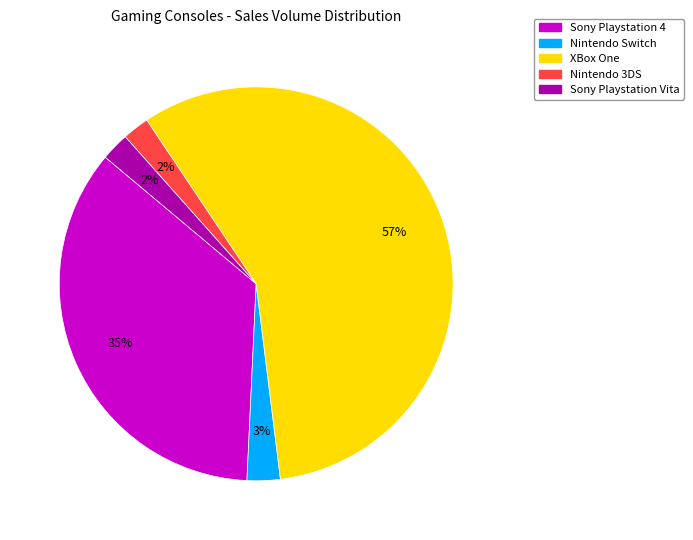

Is it true that Sony Playstation 4 is 35% of the pie?

True